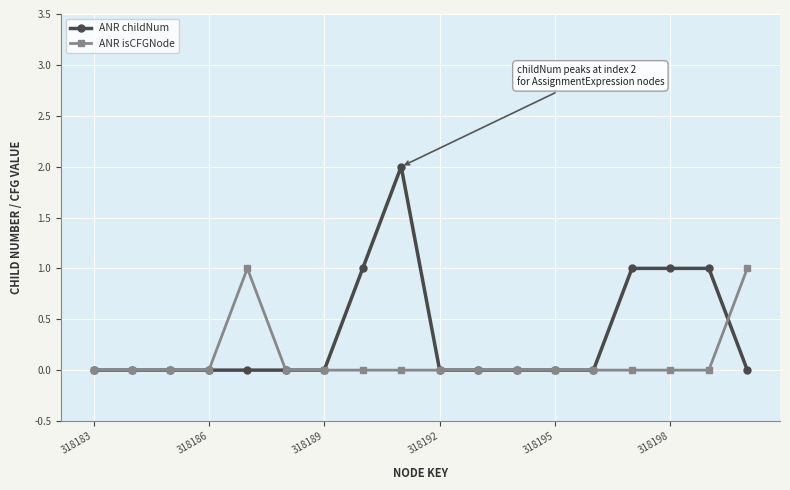

Which series has the widest spread of values?

ANR childNum